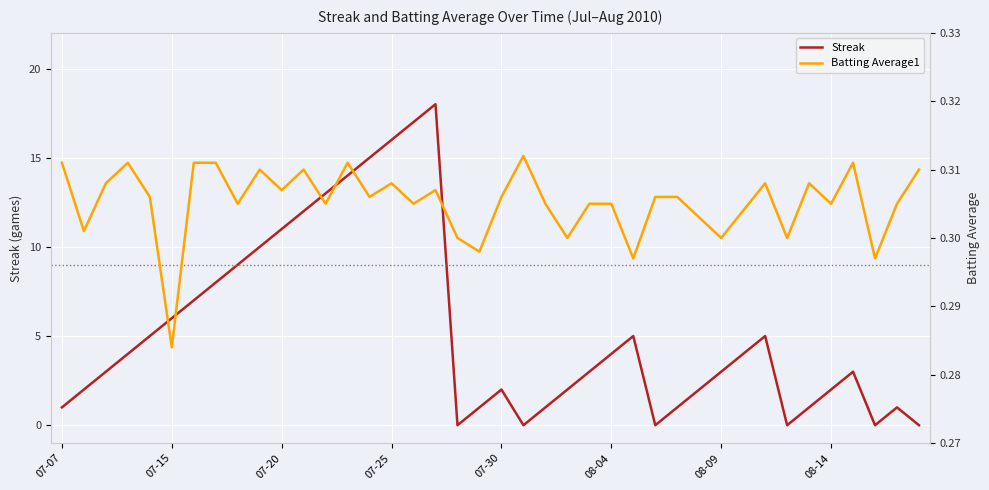

What is the highest value of the Streak series?

18